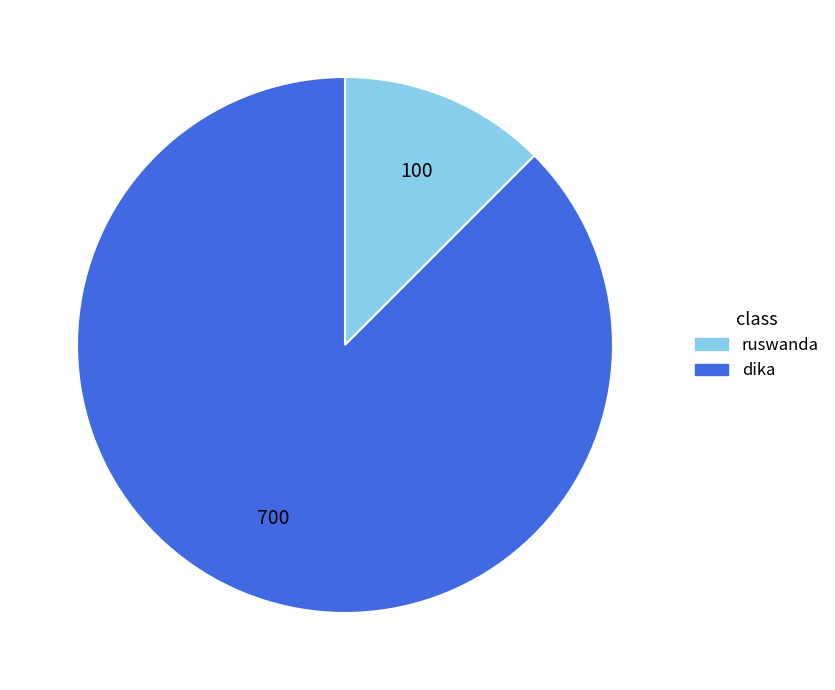

What is the smallest slice in the pie chart?

ruswanda